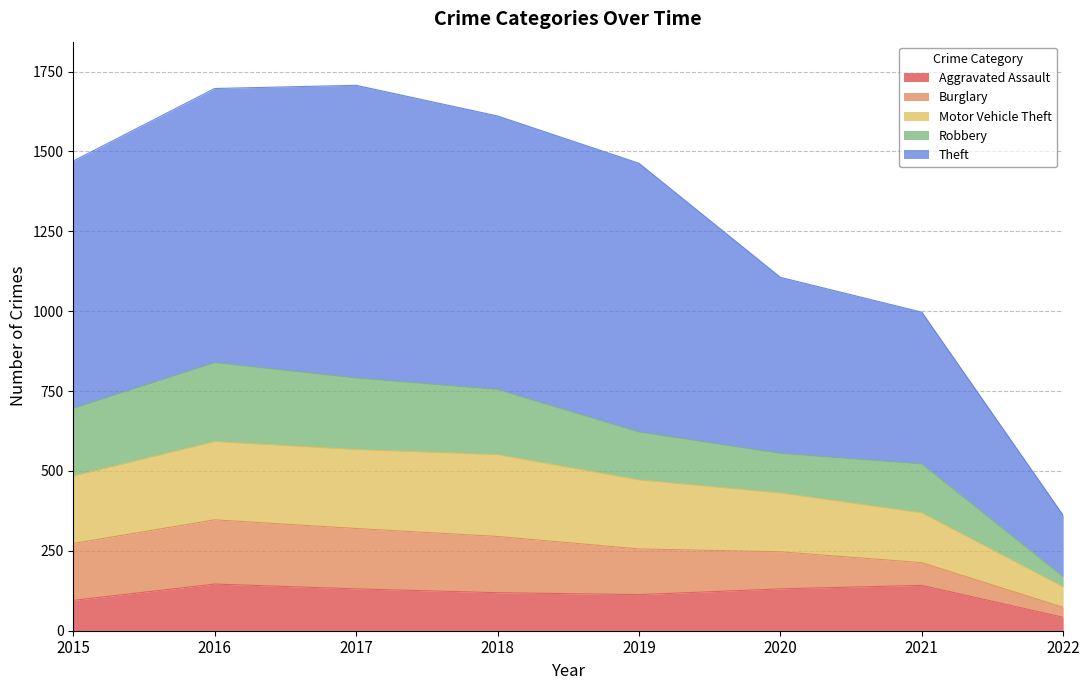

True or false: Aggravated Assault and Motor Vehicle Theft cross at least once.

False